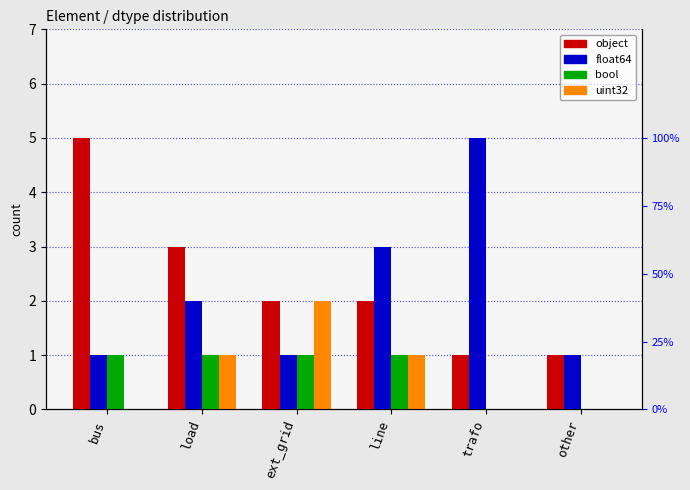

At how many categories does at least one series exceed 4?

2